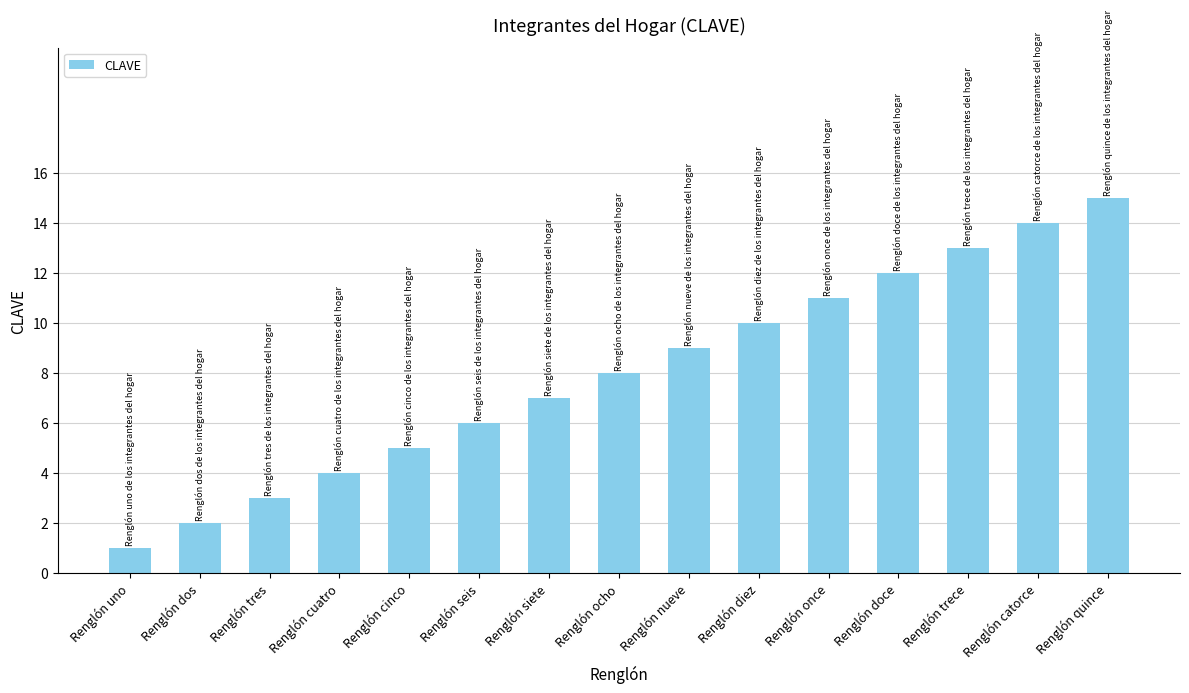

What is the average value?

8